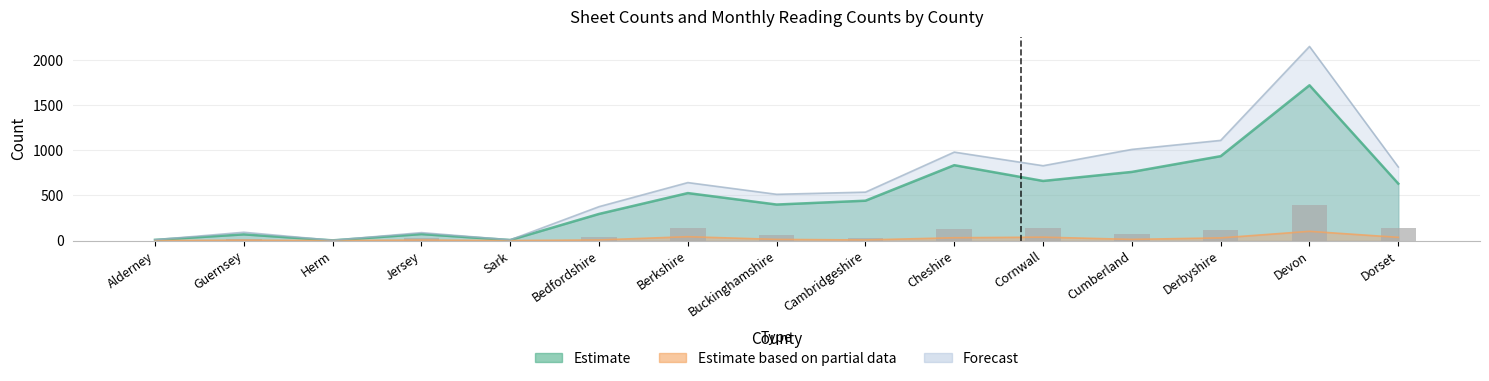

Between Derbyshire and Jersey, which is larger?

Derbyshire